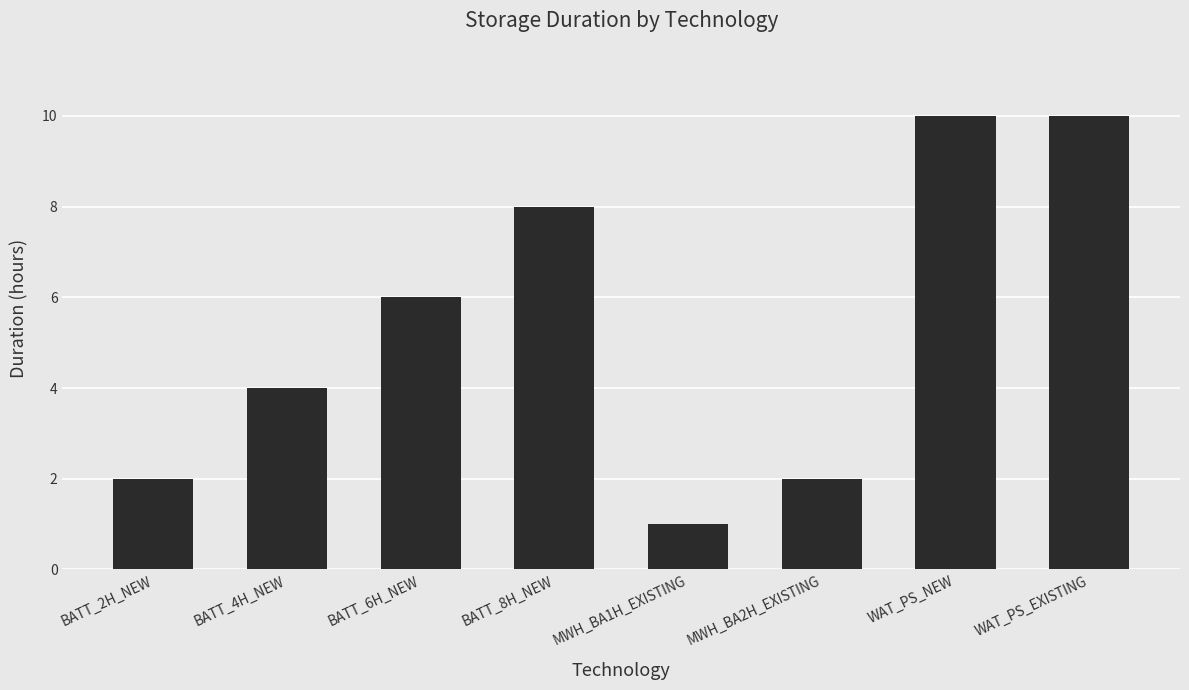

What is the difference between the maximum and minimum values?

9